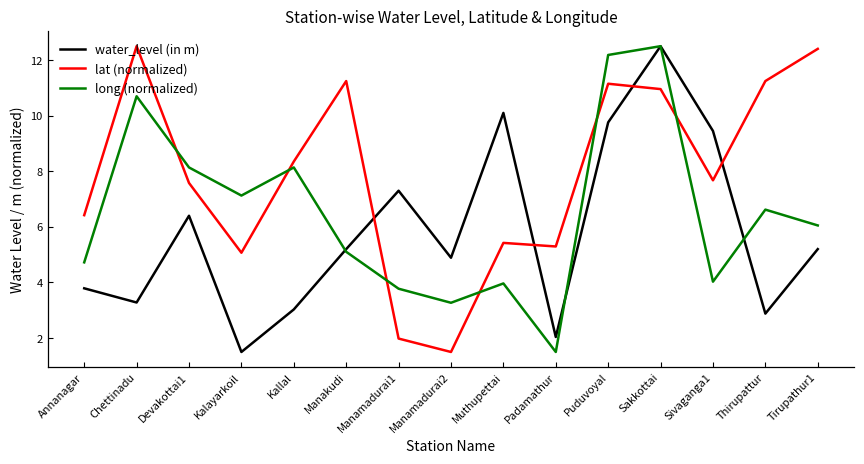

Is it true that water_level (in m) equals 9.8 at Puduvoyal?

True